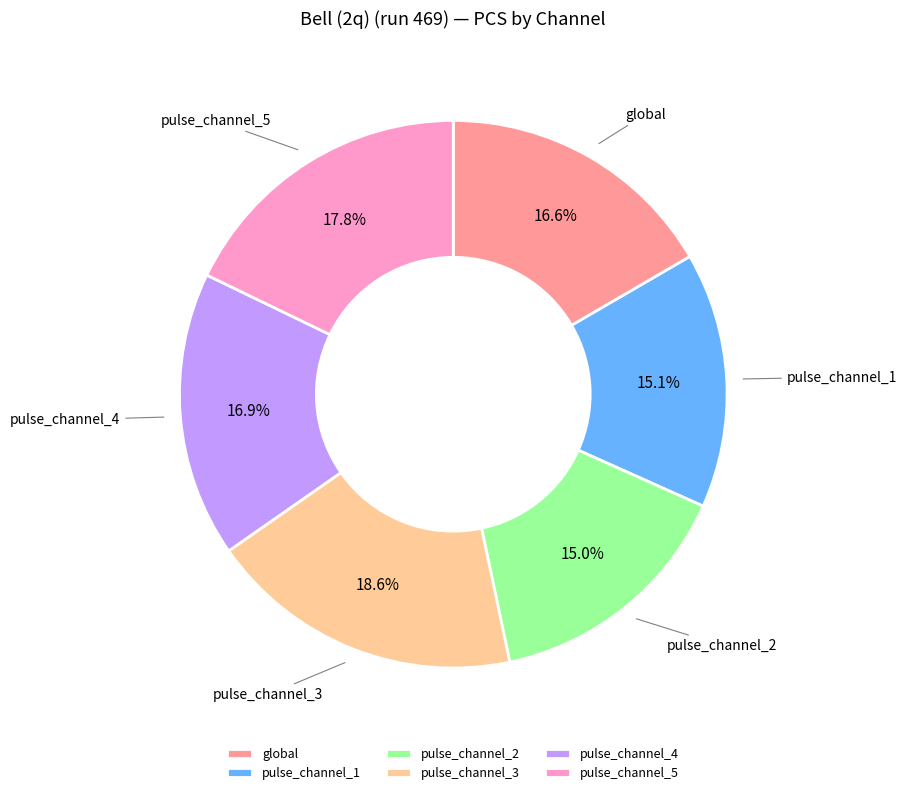

Which category has the biggest portion of the pie?

pulse_channel_3